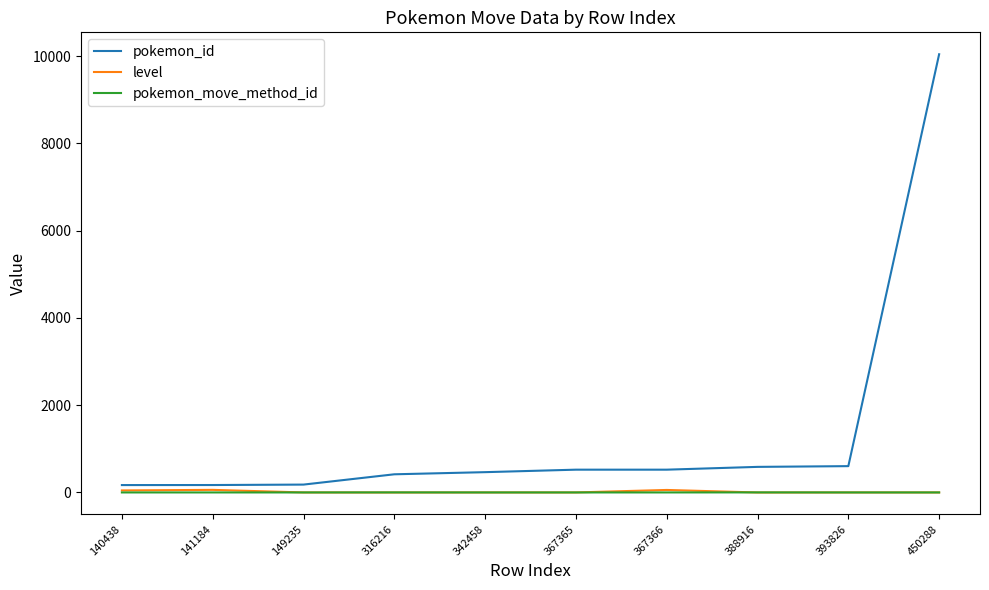

At which category does the chart reach its peak across all series?

450288